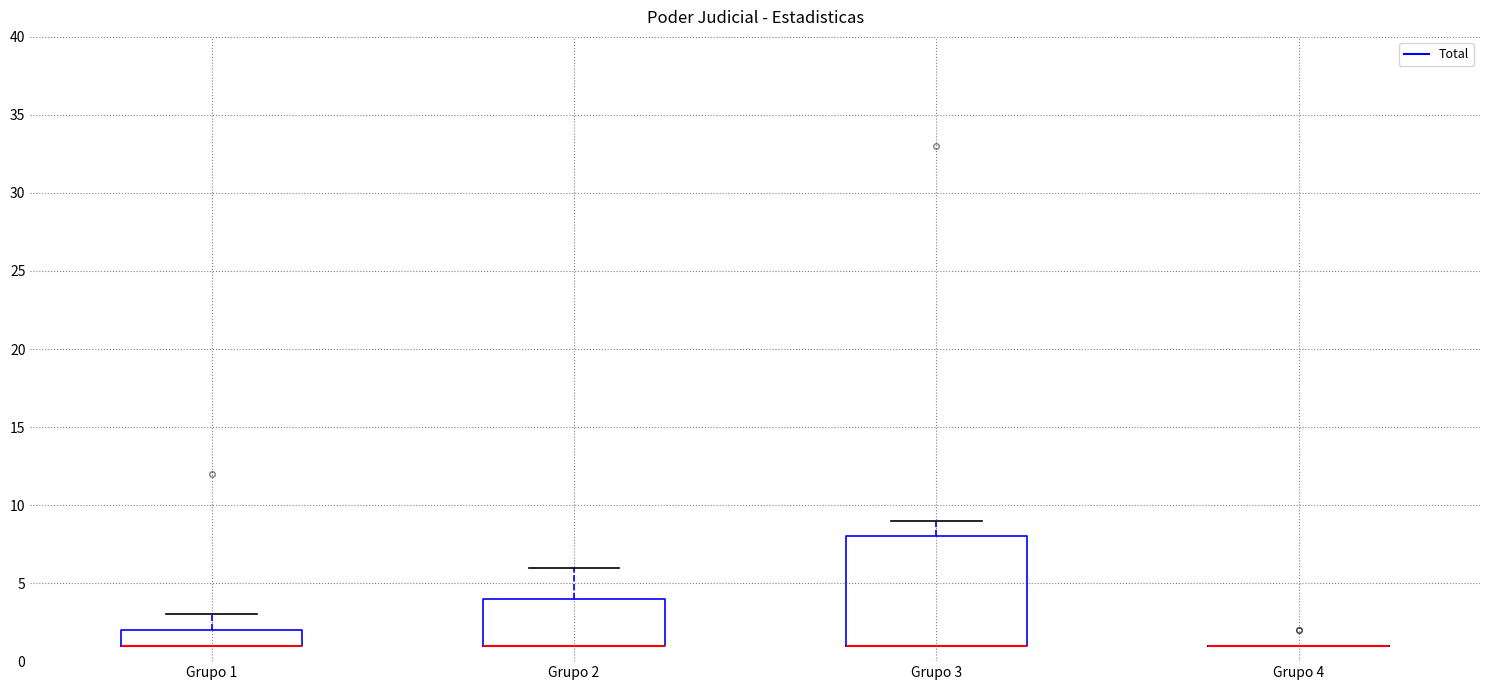

Reading left to right, read every box against the y-axis: the position of its median line, the range the box covers, and the ends of its whiskers. The values are not printed on the chart, so give them approximately, as read against the axis.

Grupo 1: median 1 (drawn on the box's lower edge), box 1 to 2, whiskers 1 to 3
Grupo 2: median 1 (drawn on the box's lower edge), box 1 to 4, whiskers 1 to 6
Grupo 3: median 1 (drawn on the box's lower edge), box 1 to 8, whiskers 1 to 9
Grupo 4: box collapsed to a line at 1, whiskers 1 to 1